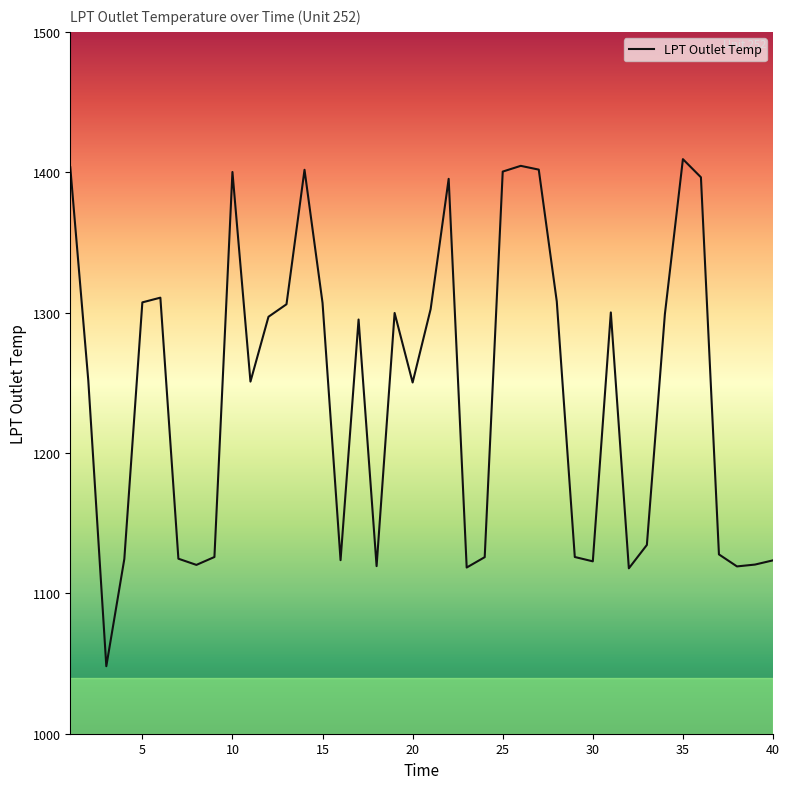

What is the maximum value shown in the chart?

1409.3